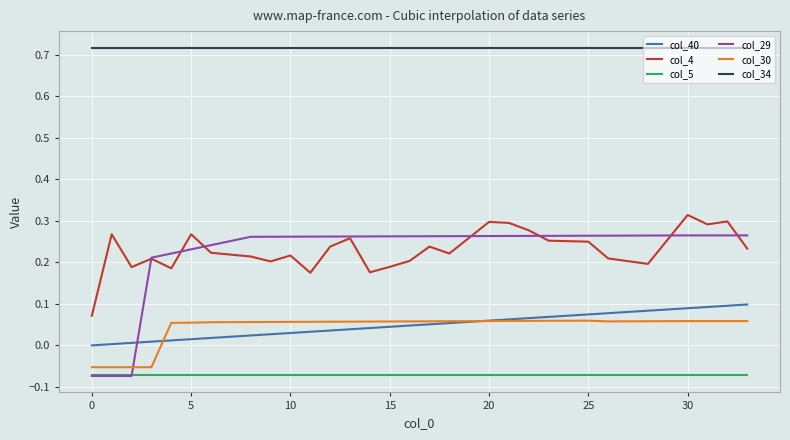

Which series has the largest total across all categories?

col_34